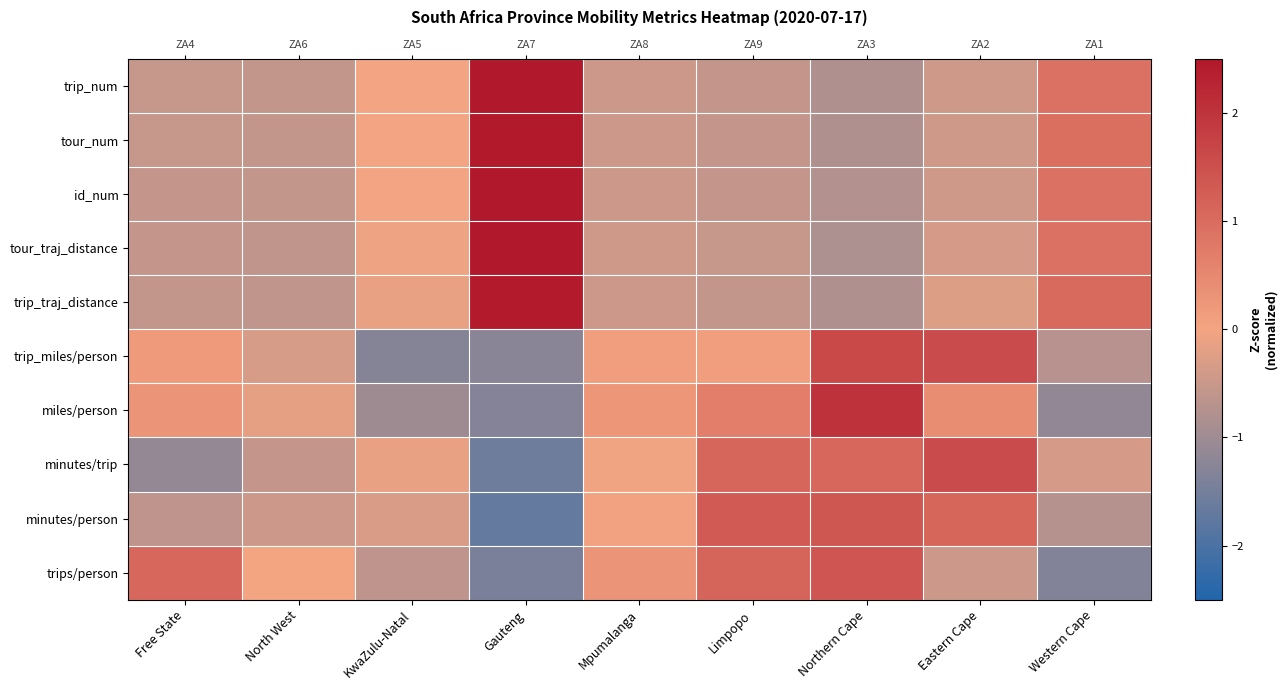

Which label corresponds to the largest value in the chart?

Gauteng